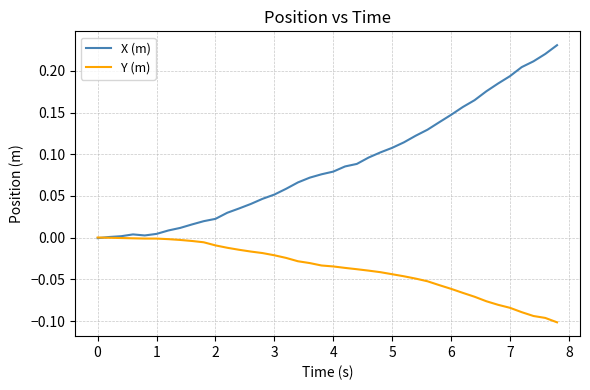

Which series has the largest total across all categories?

X (m)